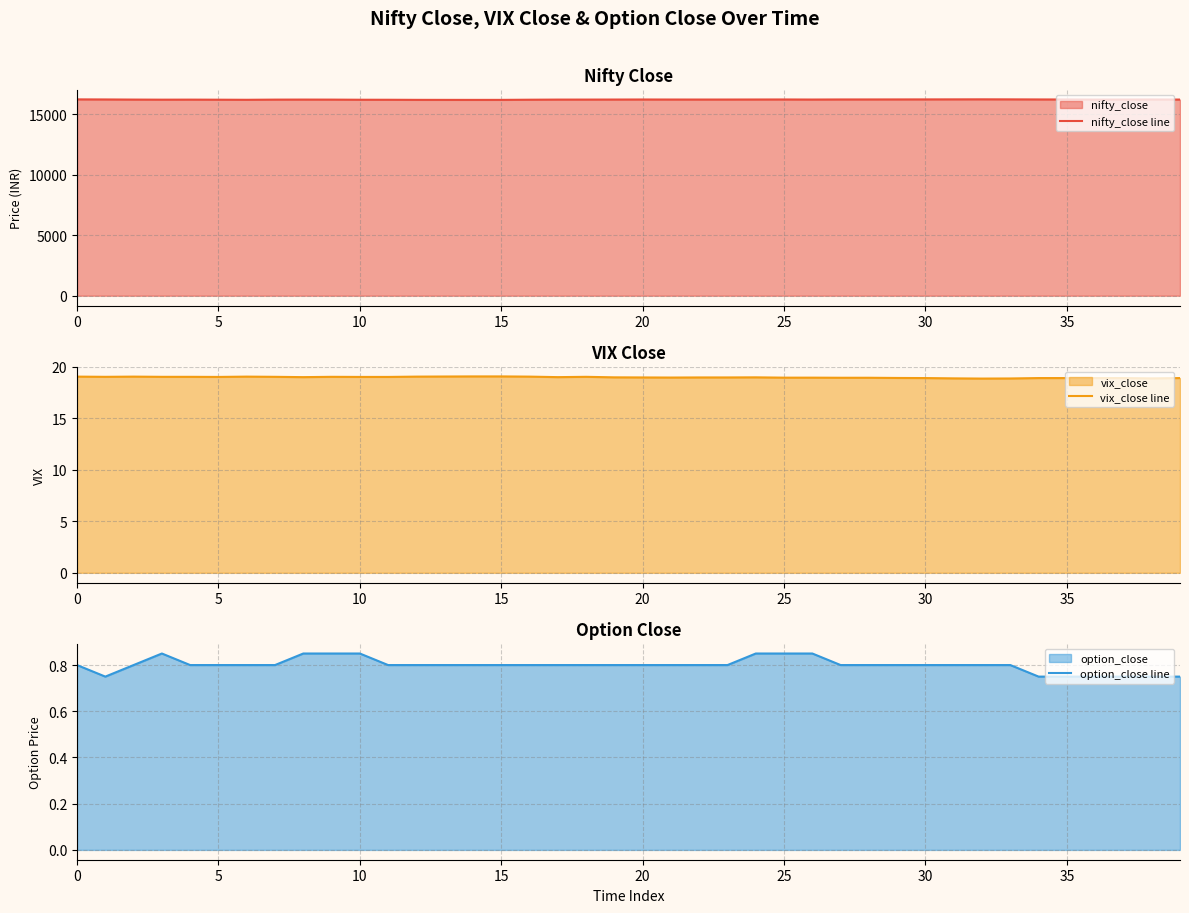

The nifty_close line series shows 16228.3 at 30. True or false?

True